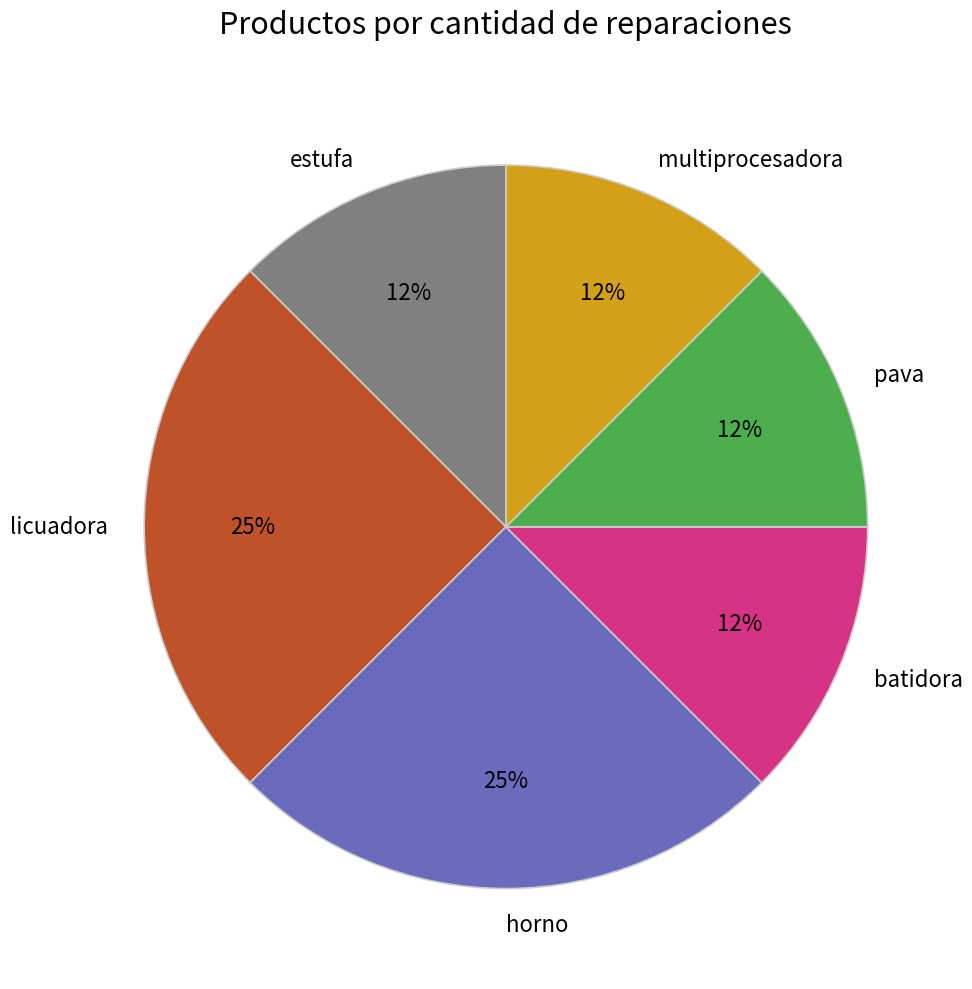

Which has a higher value, horno or batidora?

horno